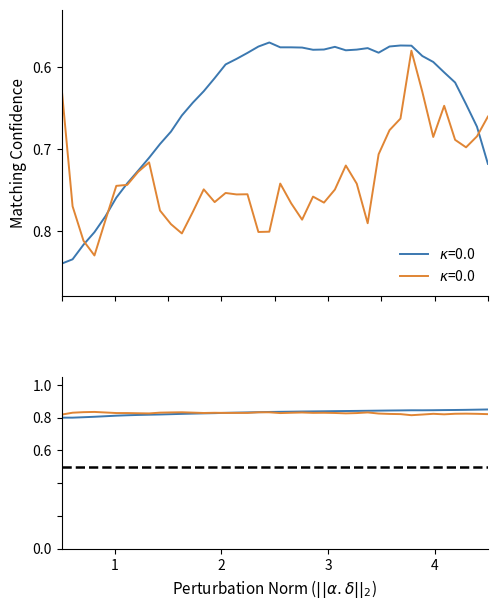

True or false: alpha and spread cross at least once.

True